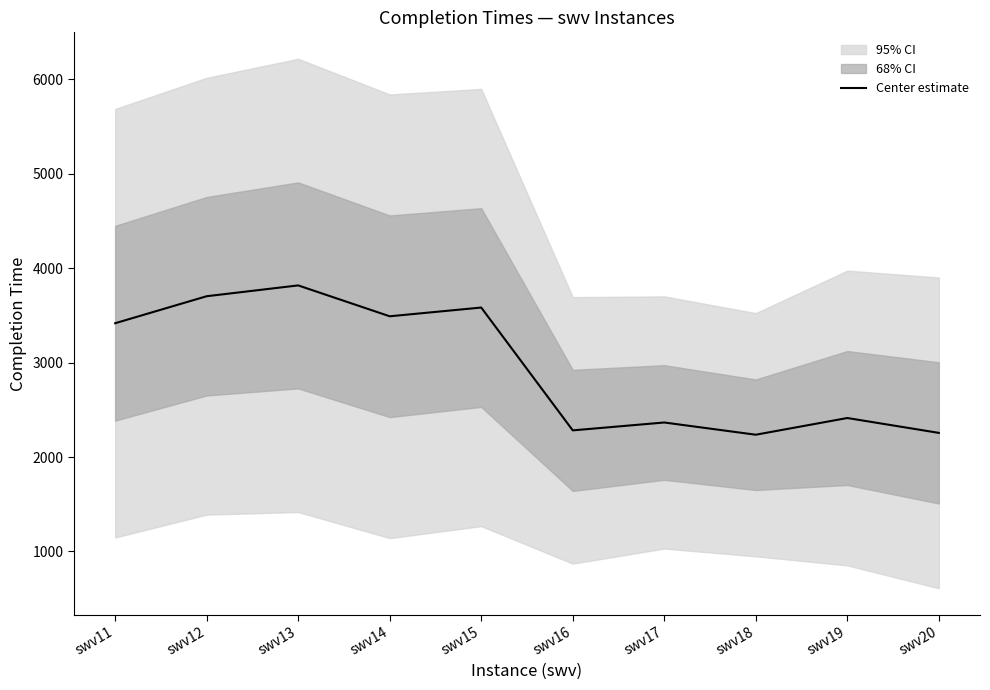

What is the change in value from swv16 to swv19?

+131.0